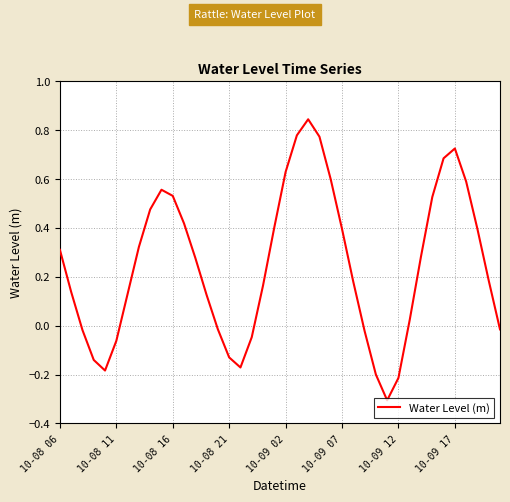

What is the difference between the maximum and minimum values?

1.2